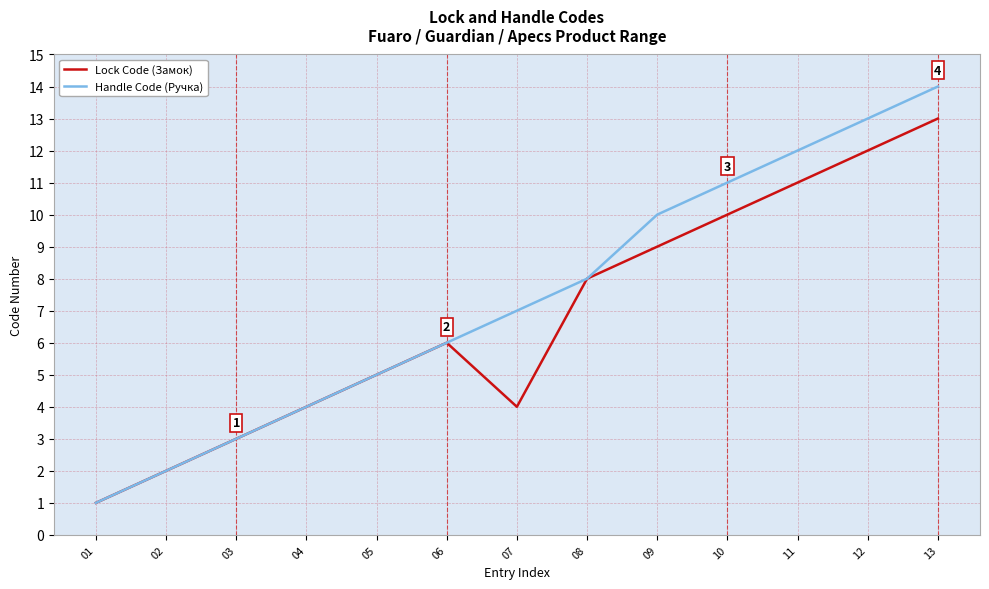

The value of Handle Code (Ручка) at 06 is 10. True or false?

False